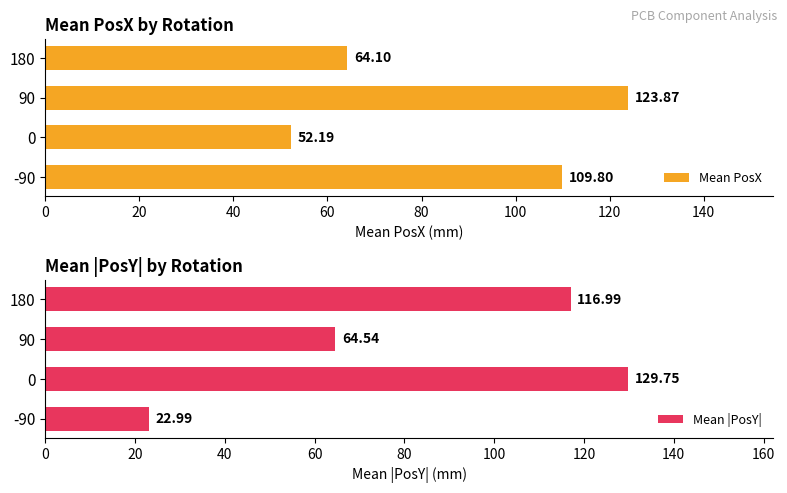

What is the sum of all Mean PosX values?

350.0